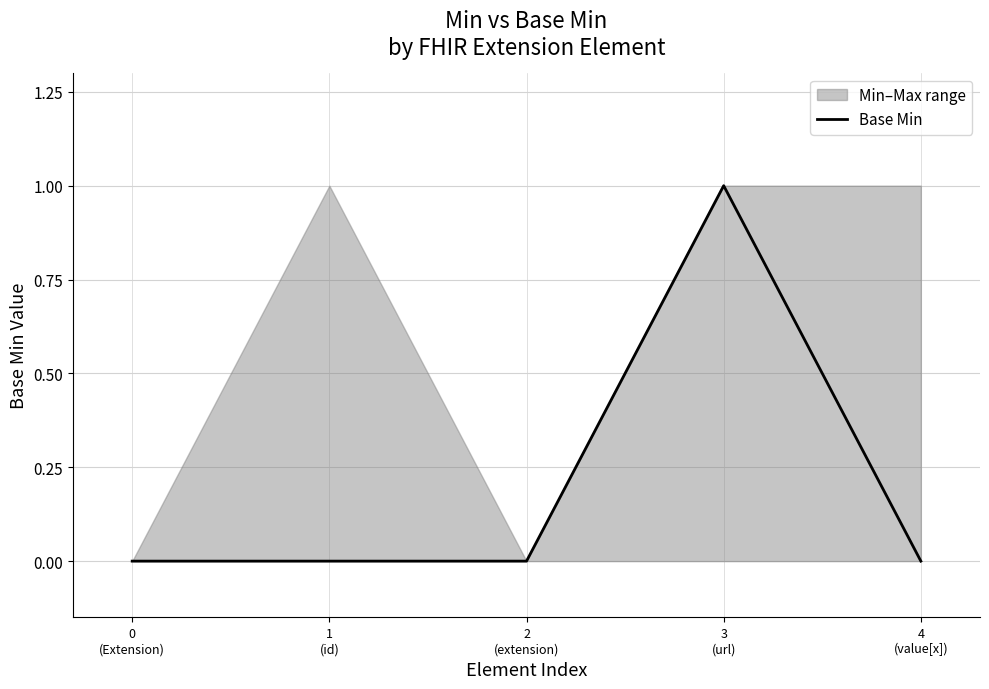

What is the approximate value at 3
(url)?

1